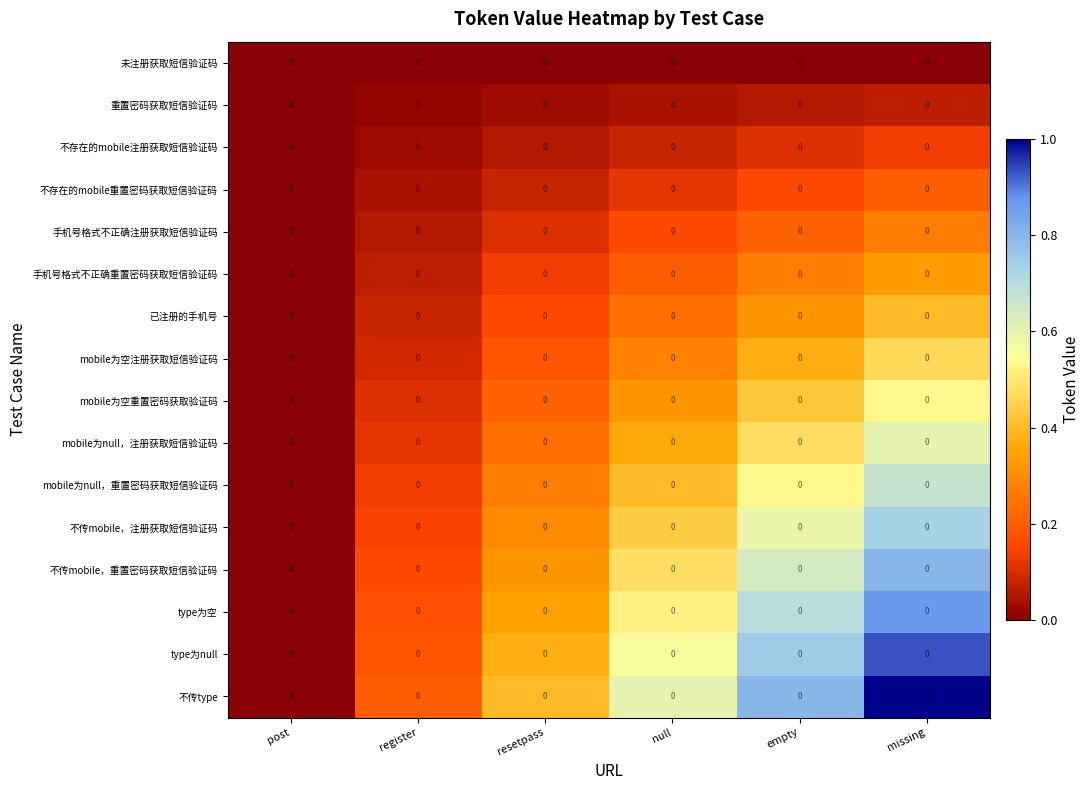

Which series has the largest total across all categories?

不传type